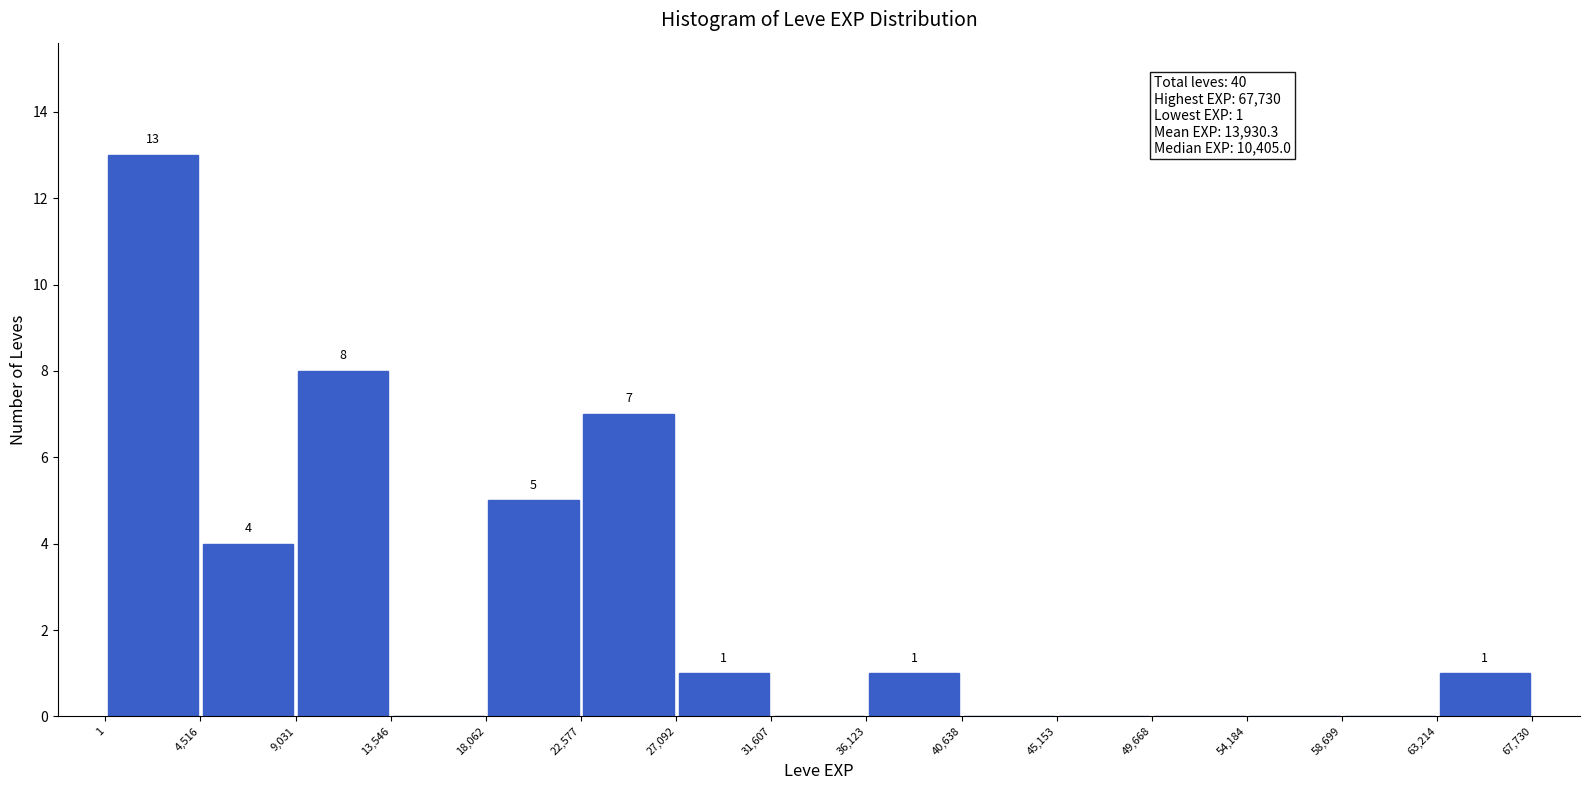

Which range on the x-axis has the tallest bar?

1 to 4,516